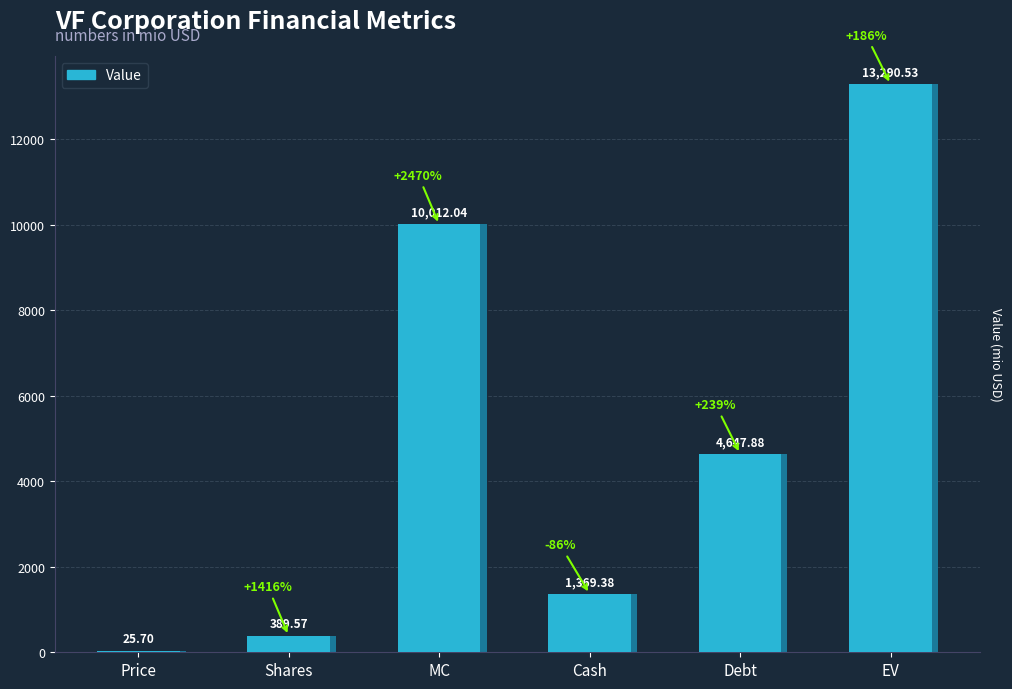

How many bars are there in total?

6